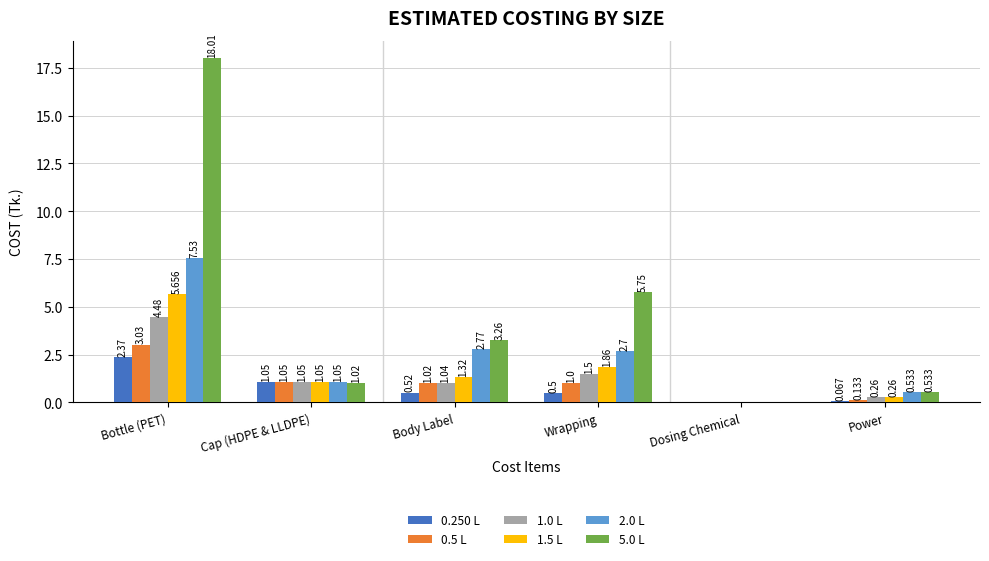

What are all the series names shown in the legend?

0.250 L, 0.5 L, 1.0 L, 1.5 L, 2.0 L, 5.0 L